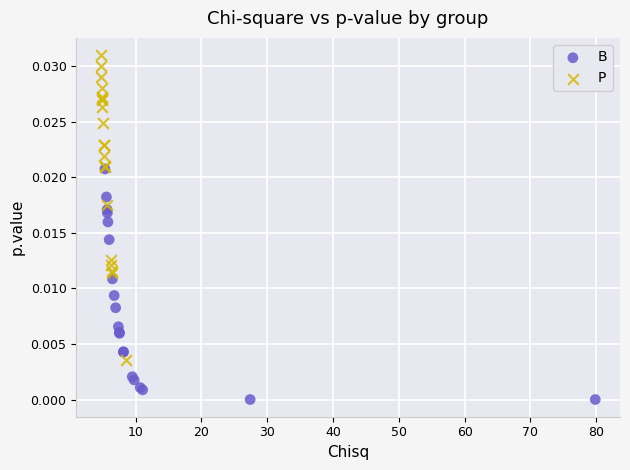

Which series has the widest spread of Y values?

P